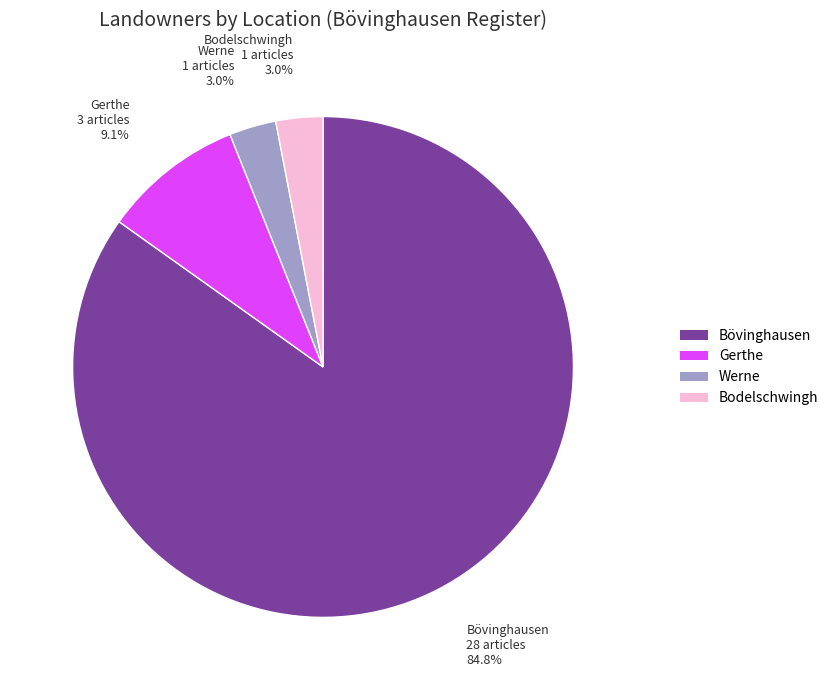

Is the sum of Gerthe and Werne greater than half?

No